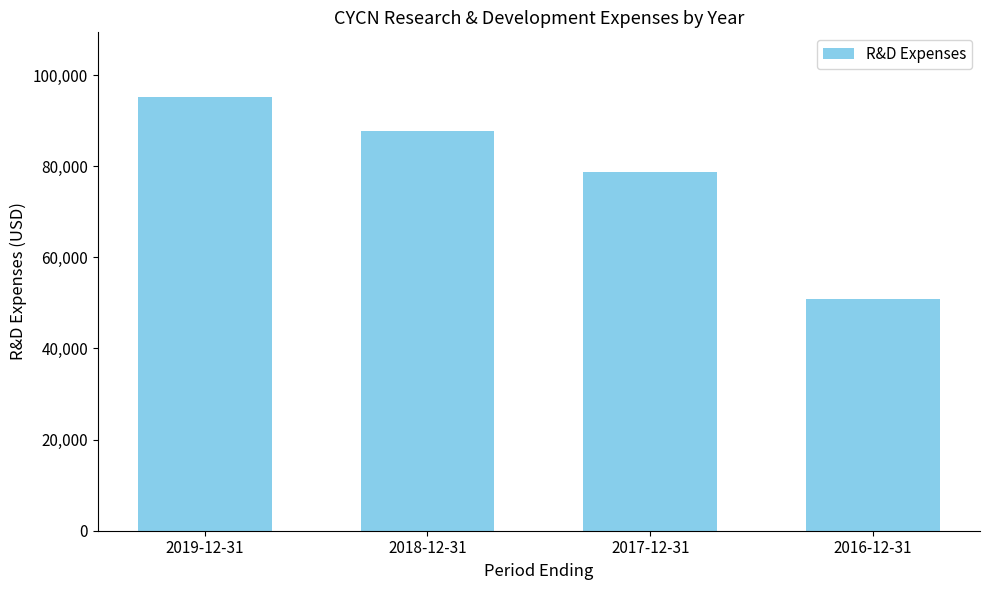

Which label corresponds to the smallest value in the chart?

2016-12-31